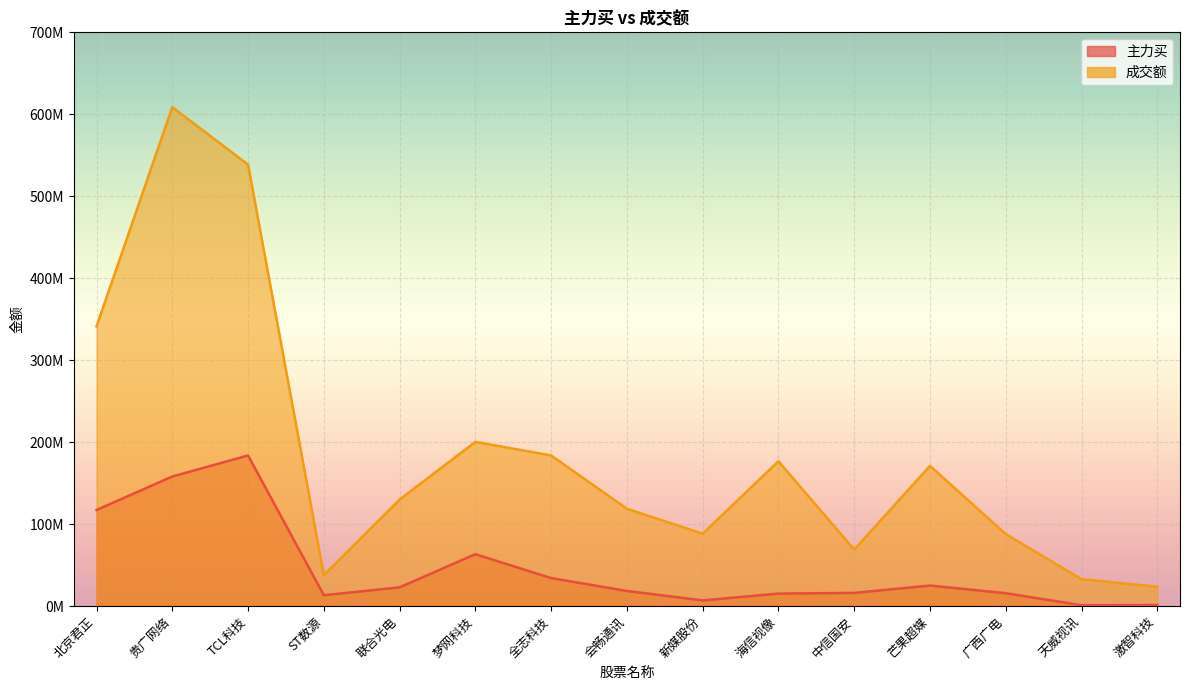

Which has a higher value, 激智科技 or 中信国安?

中信国安